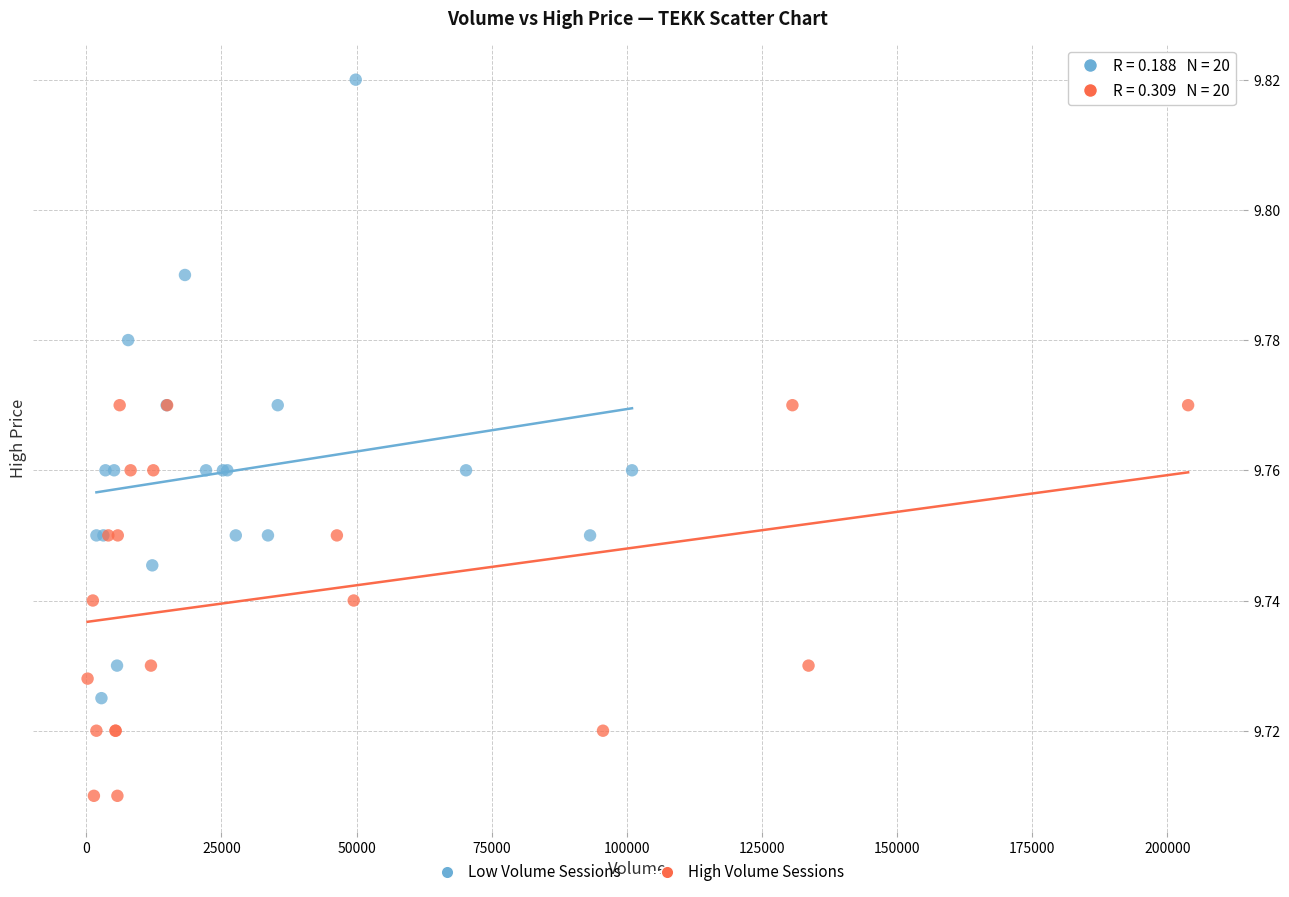

Which series has the widest spread of Y values?

Low Volume Sessions